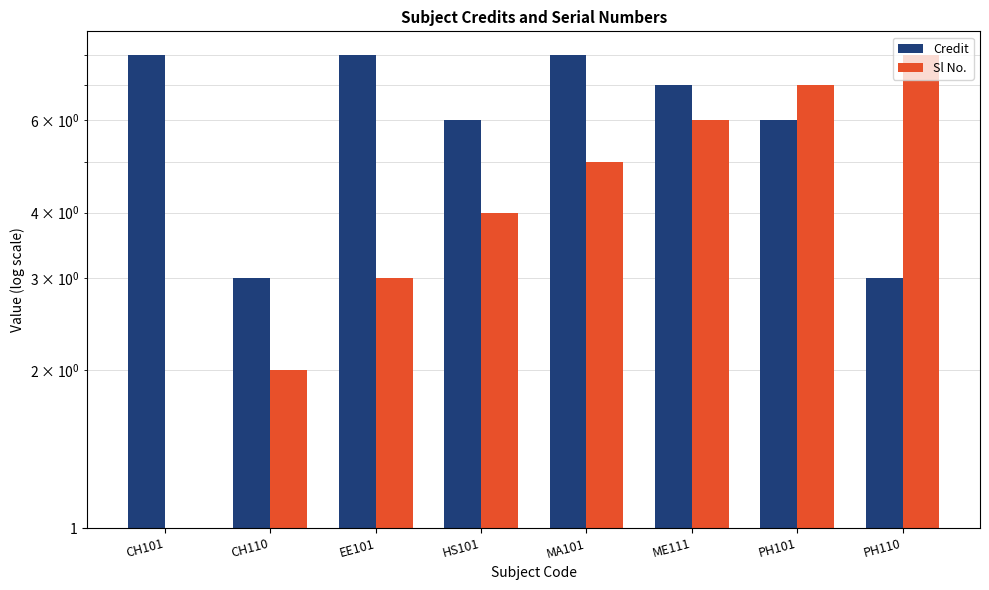

What is the value of the Sl No. bar at the 8th from the left?

8